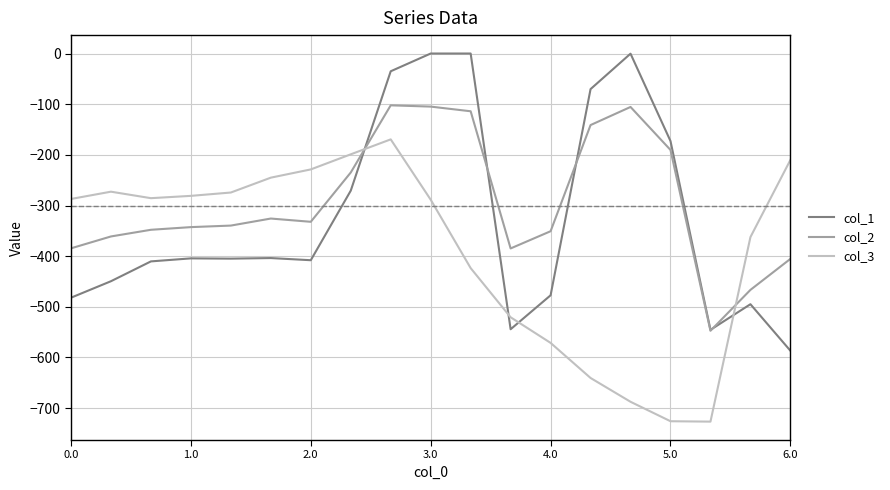

What is the minimum value shown in the chart?

-726.6